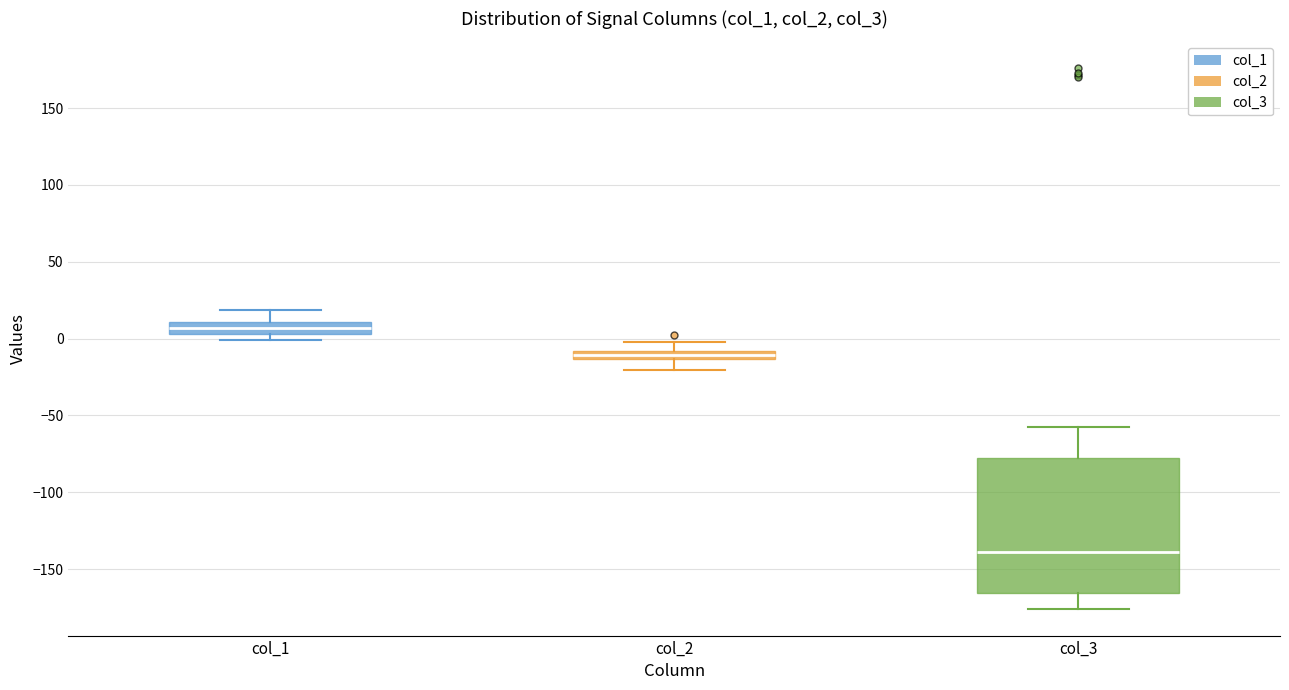

Comparing the boxes themselves (not the whiskers), which one is the tallest?

col_3